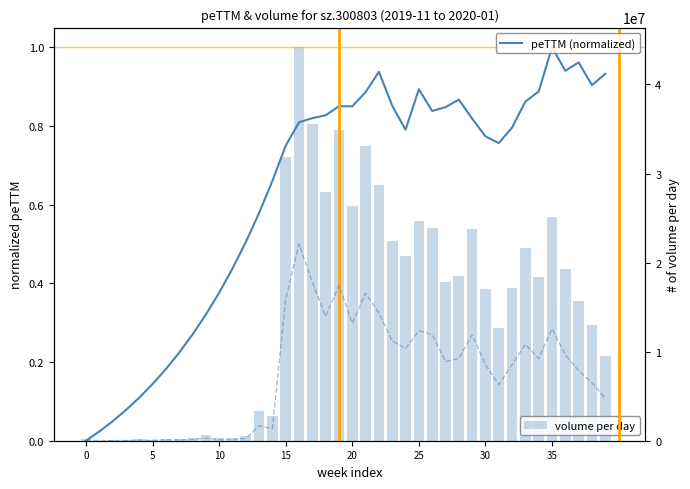

What is the sum of all volume per day values?

593241649